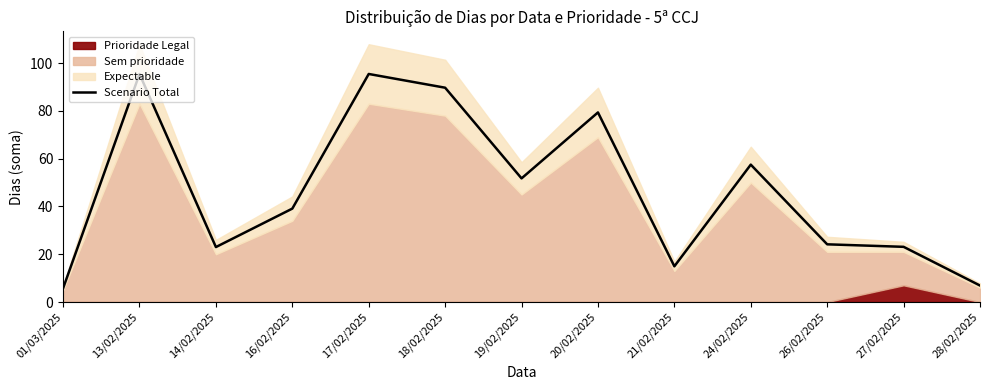

What is the value of the 12th point from the left?

23.1